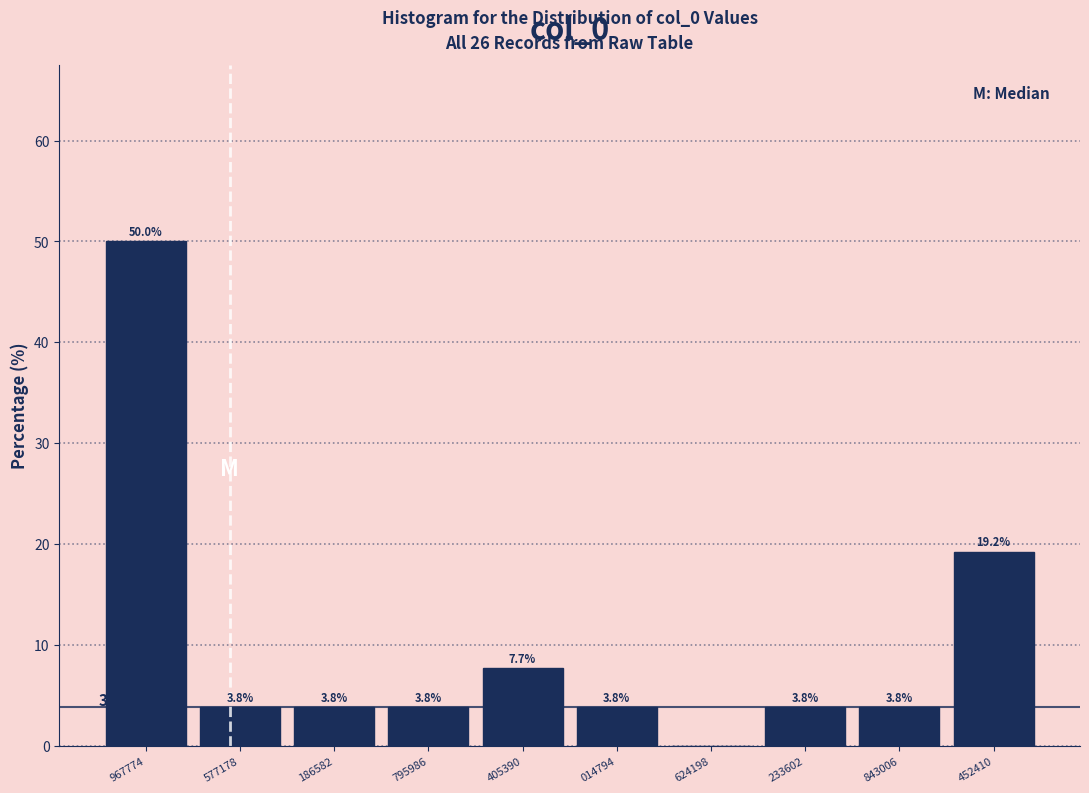

Reading right to left, transcribe all the data shown in this chart.

452410=19.2	843006=3.8	233602=3.8	624198=0.0	014794=3.8	405390=7.7	795986=3.8	186582=3.8	577178=3.8	967774=50.0